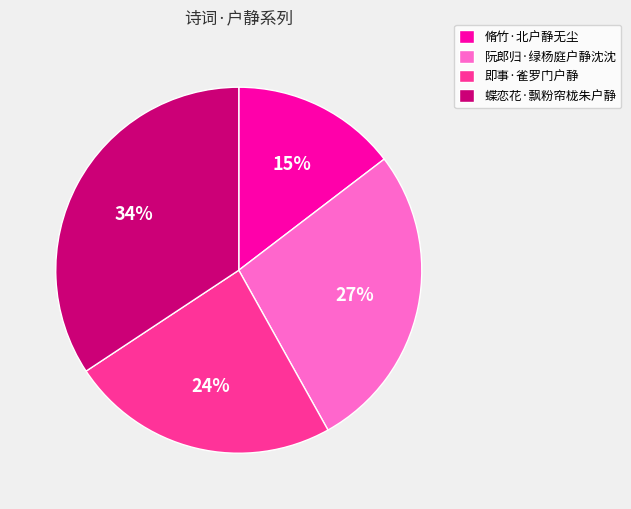

Which slice is the smallest?

脩竹·北户静无尘